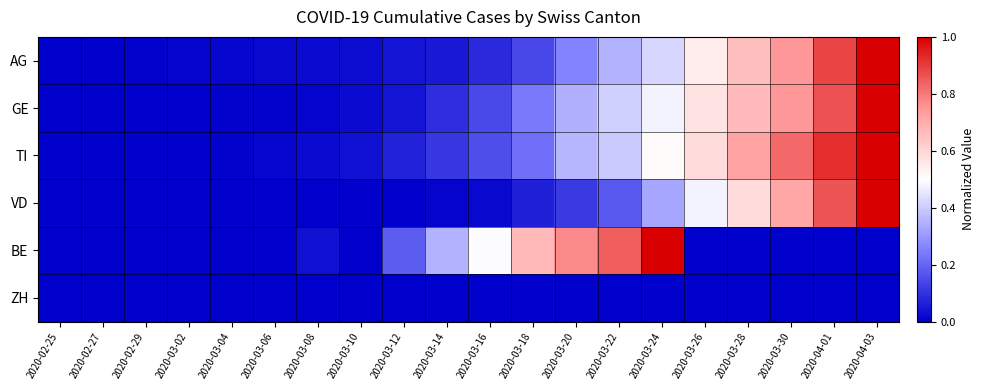

Which series has the widest spread of values?

AG